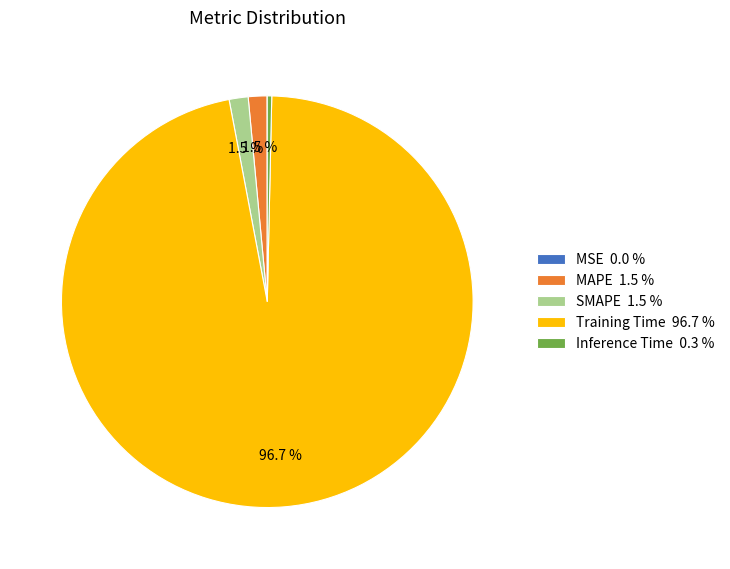

Do Inference Time 0.3 % and Training Time 96.7 % together represent more than half of the pie?

Yes